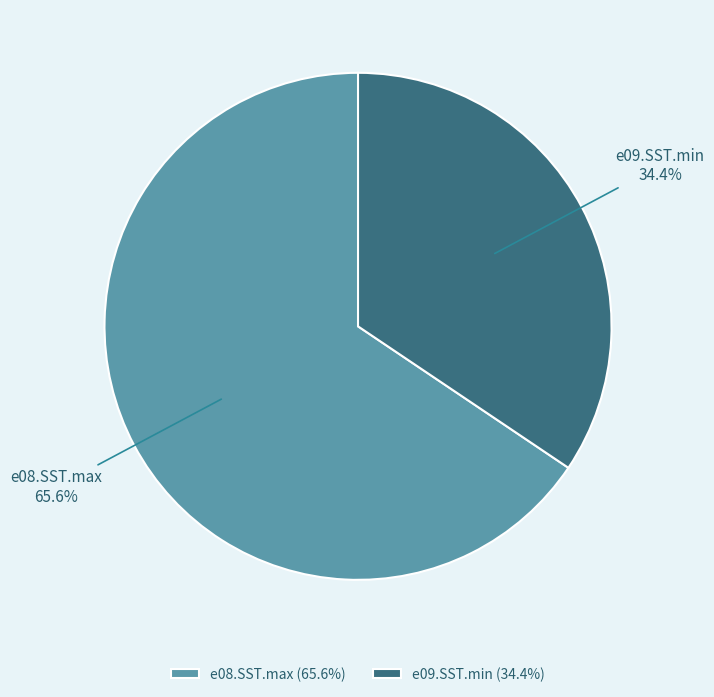

To the nearest percent, what is the average slice percentage?

50%